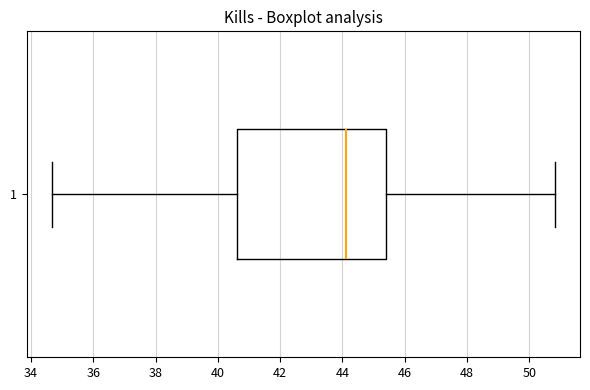

Where is the right edge of the box at y = 1 on the x-axis? The values are not printed on the chart, so give them approximately, as read against the axis.

45.4